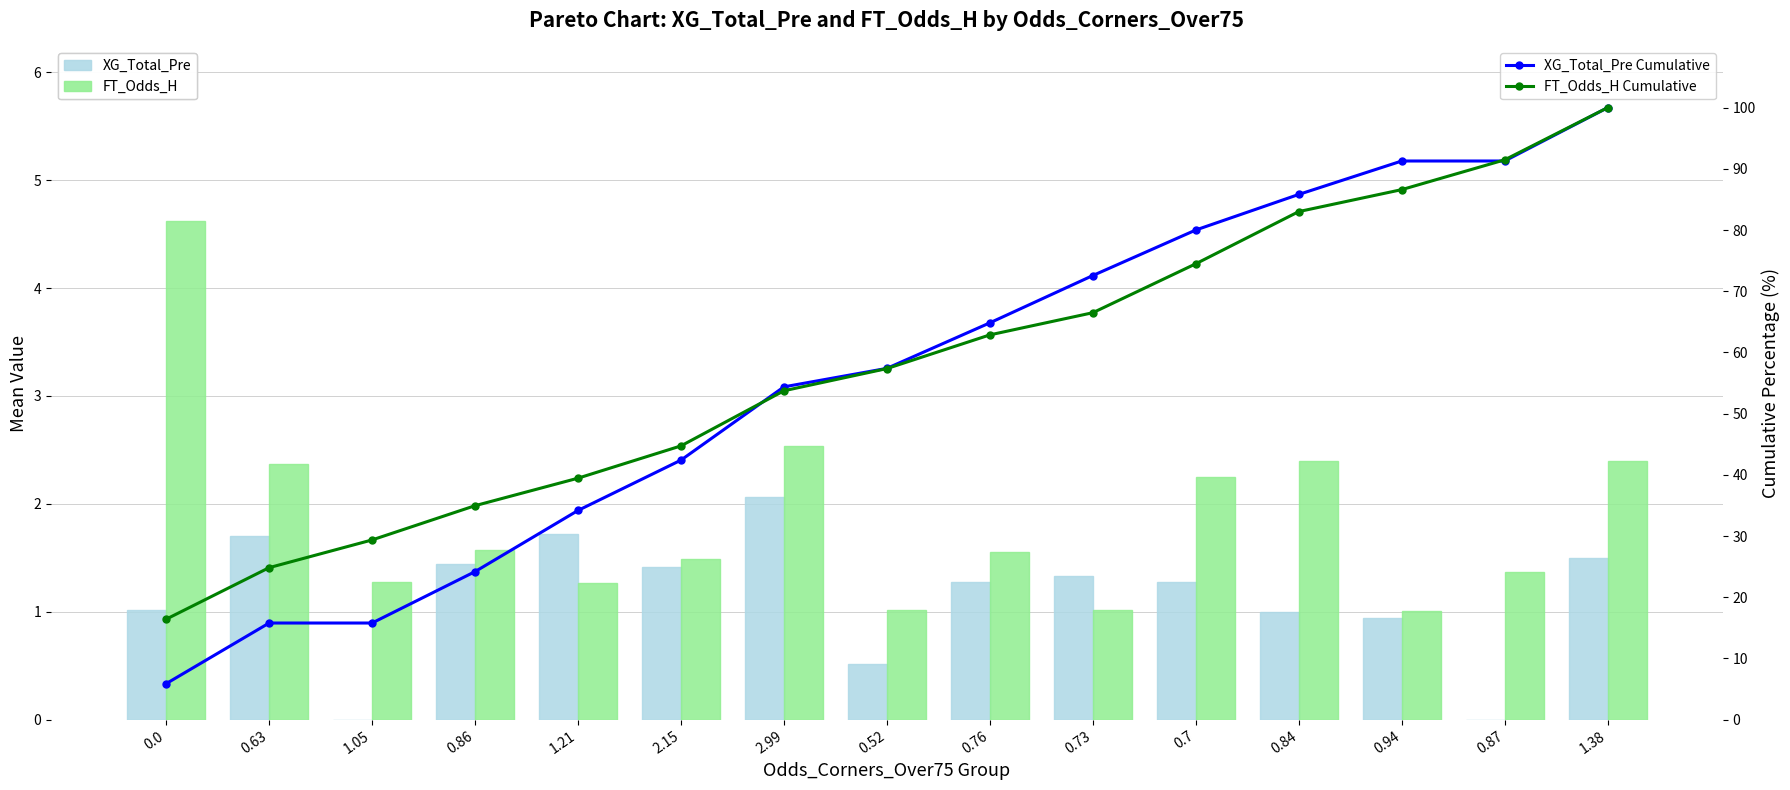

Between 0.84 and 1.21, which is larger?

1.21